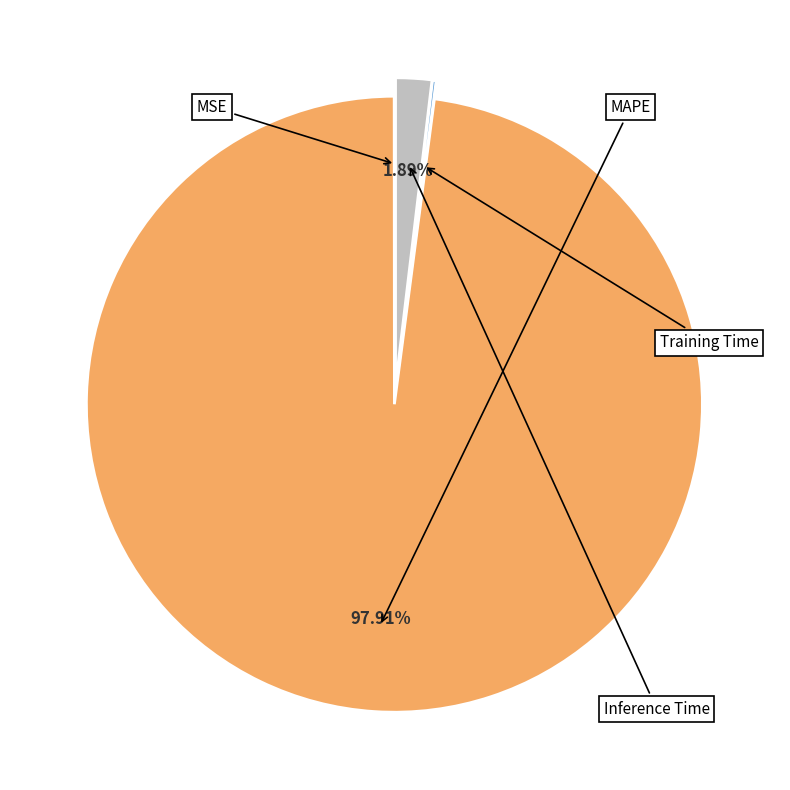

Does any single category account for the majority?

Yes